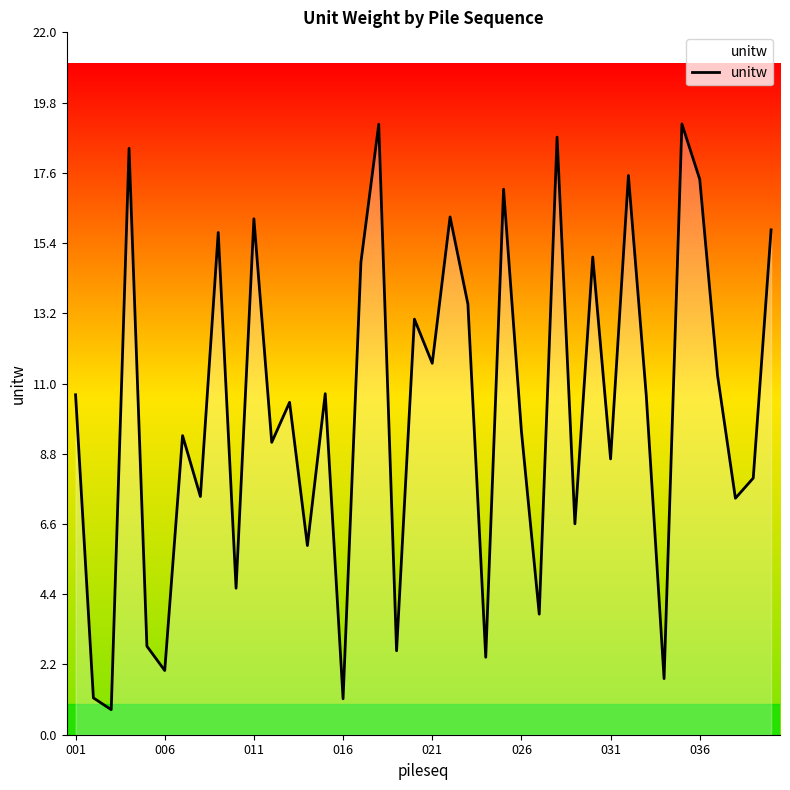

What is the difference between the maximum and minimum values?

18.3